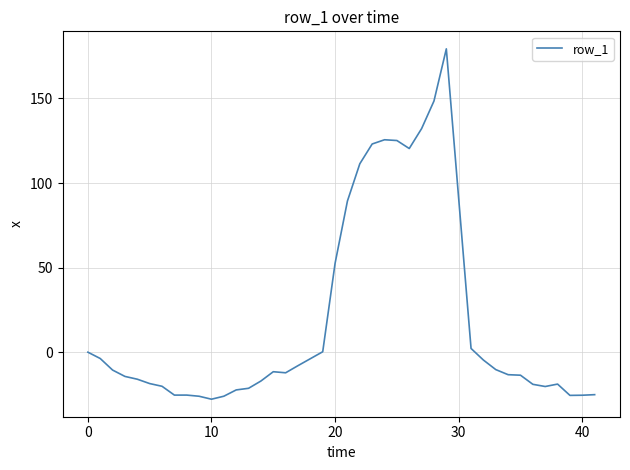

True or false: the data has more than 0 interior local peaks.

True